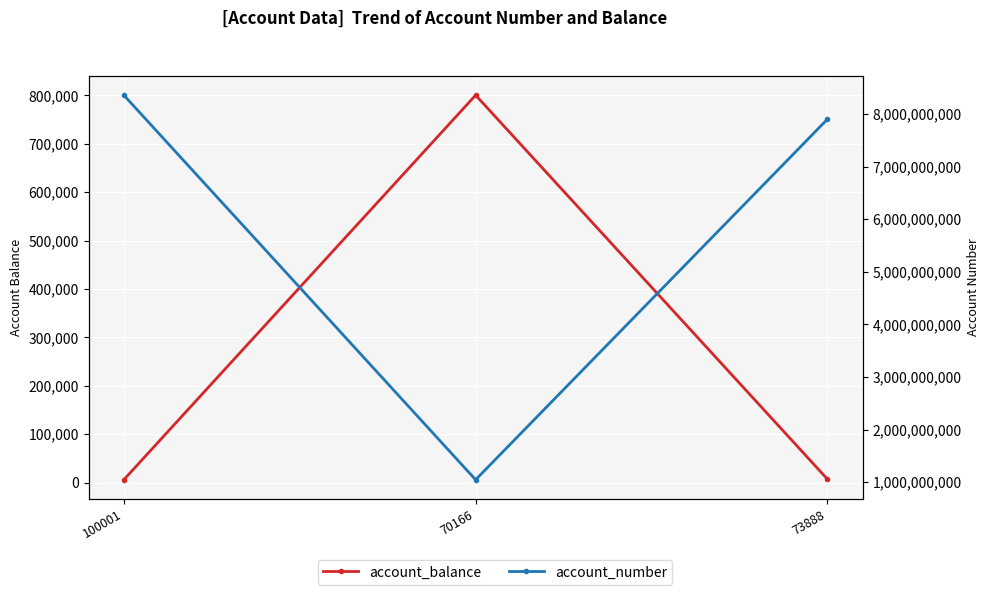

What value does the account_number series have at 73888?

7900986177